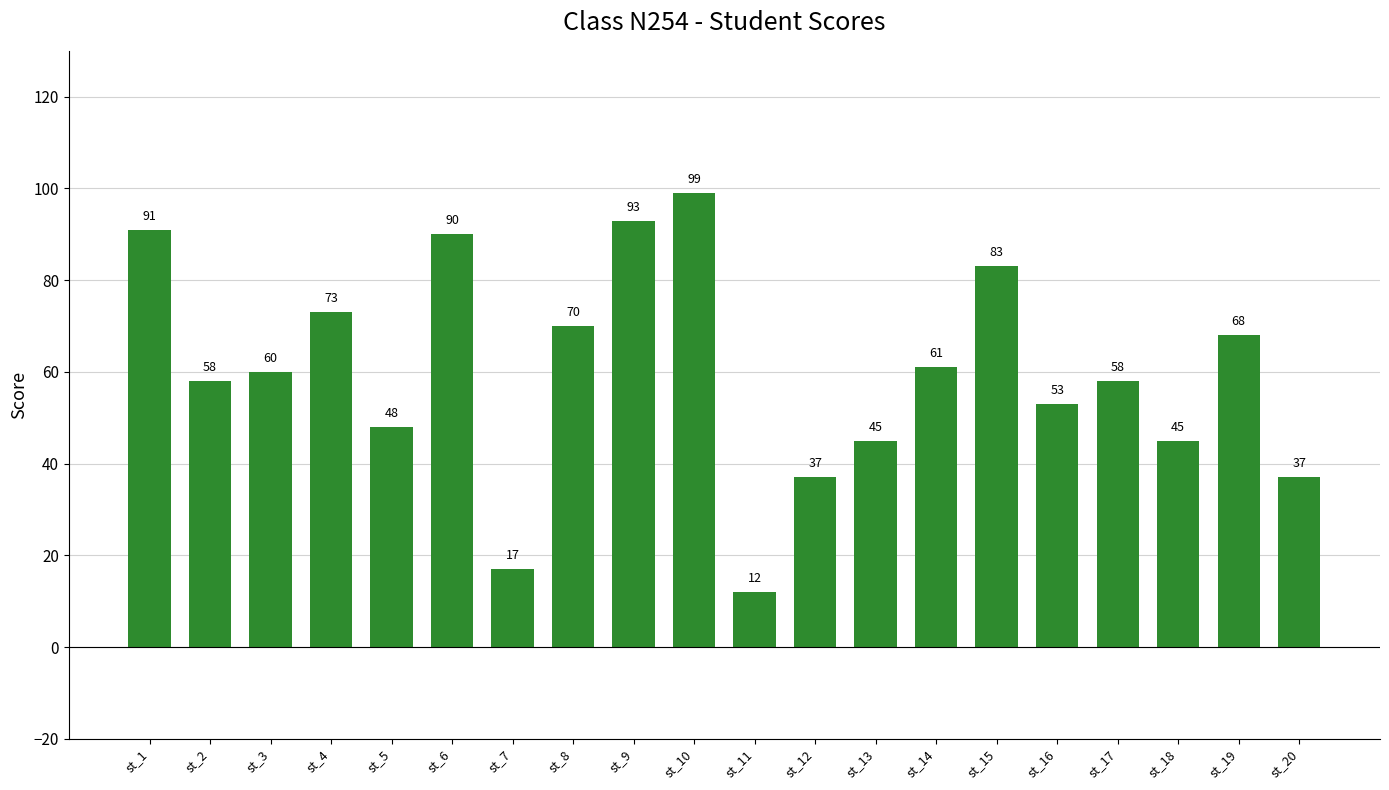

Are the bars grouped side by side (vs. stacked)?

No